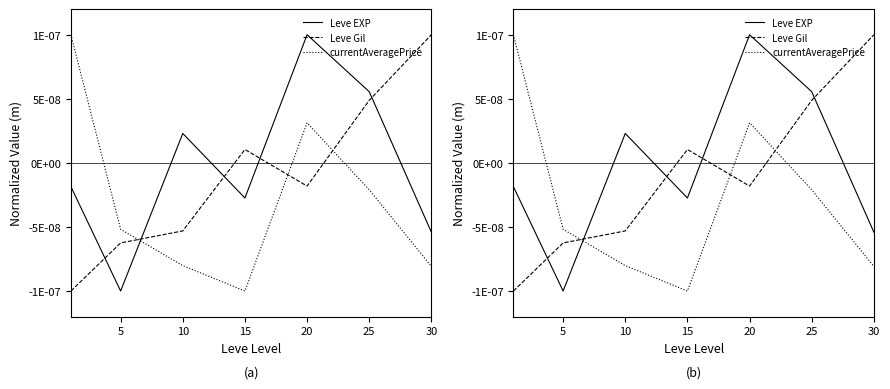

After their last crossing, which series has the higher values: Leve Gil or Leve EXP?

Leve Gil